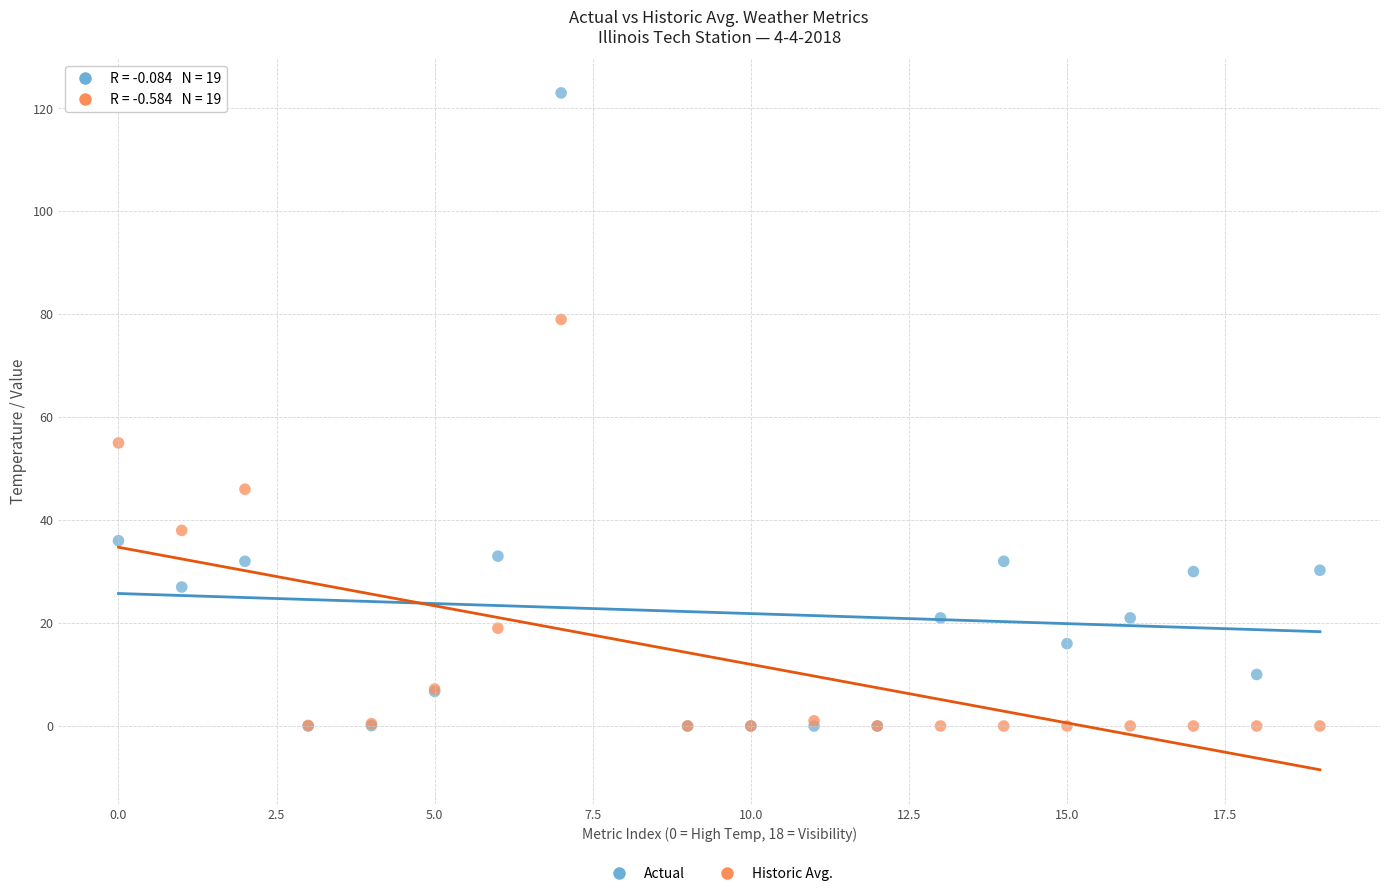

Across all series, what Y value is closest to 61?

55.0